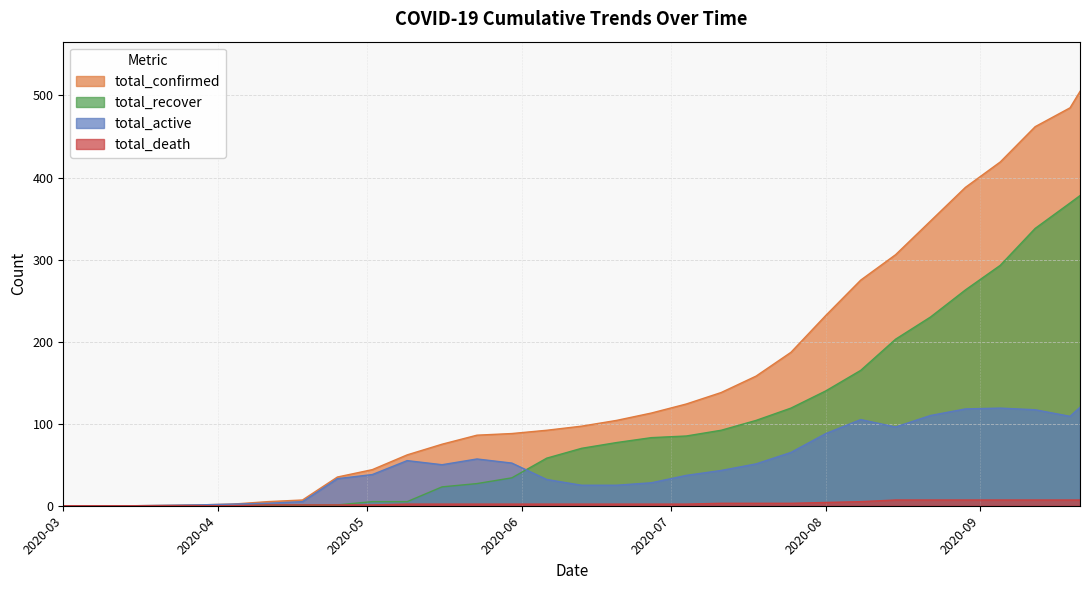

Which series has the largest range (max minus min)?

total_confirmed